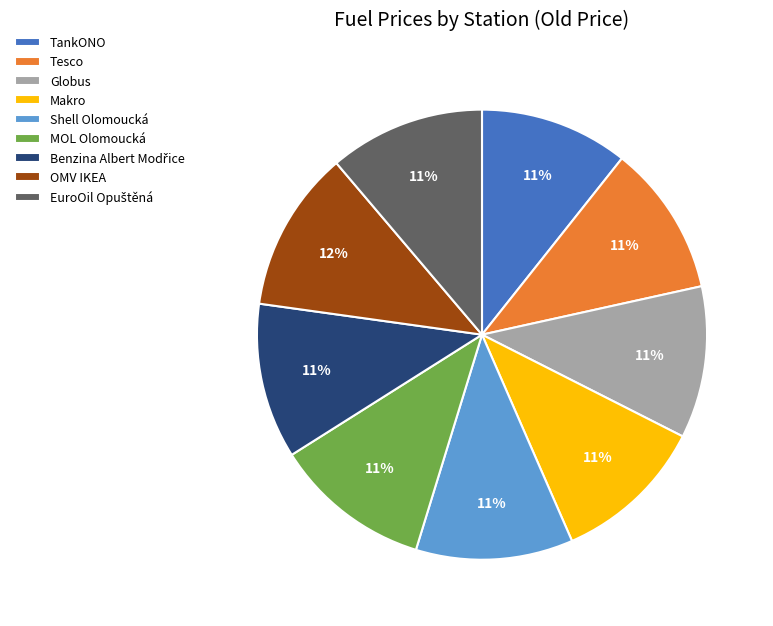

What percentage is the TankONO slice, to the nearest percent?

11%